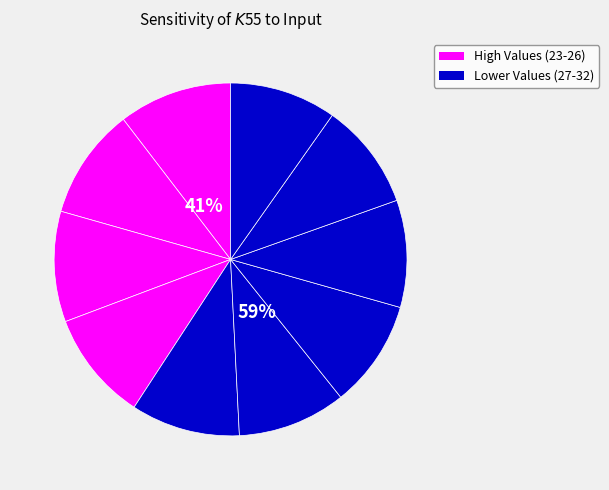

To the nearest percent, what is the combined percentage of 28 and 29?

20%